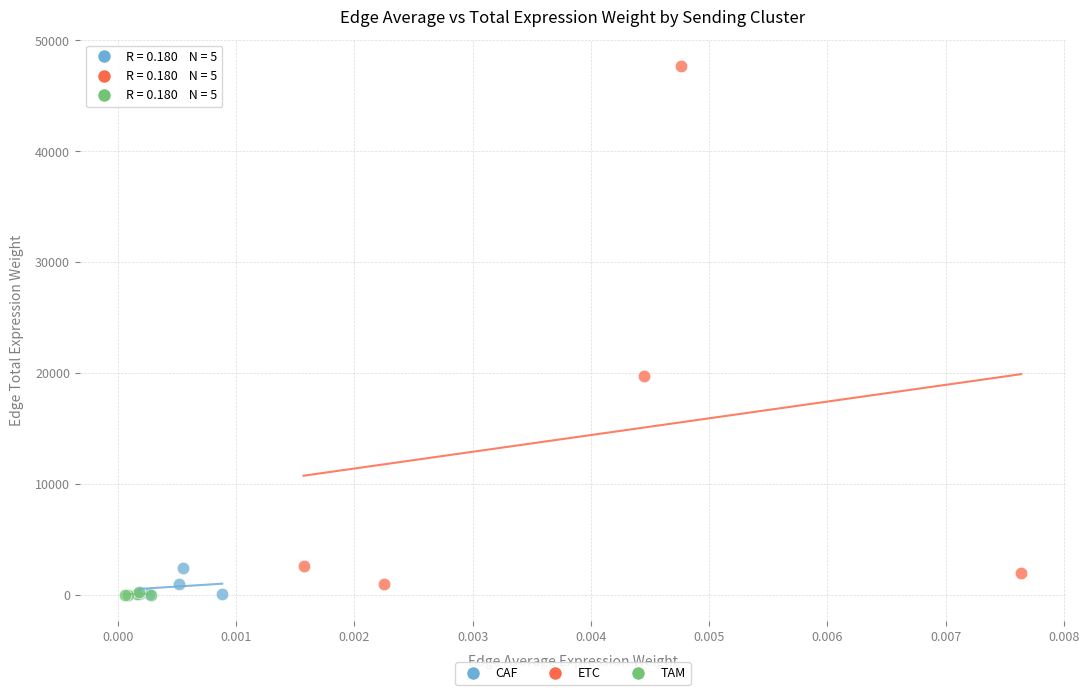

What are all the series names shown in the legend?

CAF, ETC, TAM